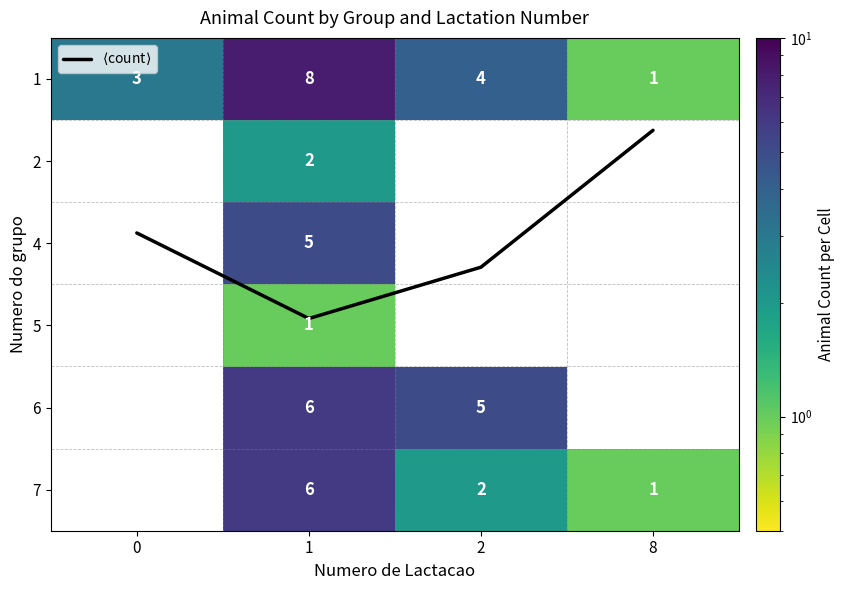

What is the difference between the highest and lowest values at 0?

1.1